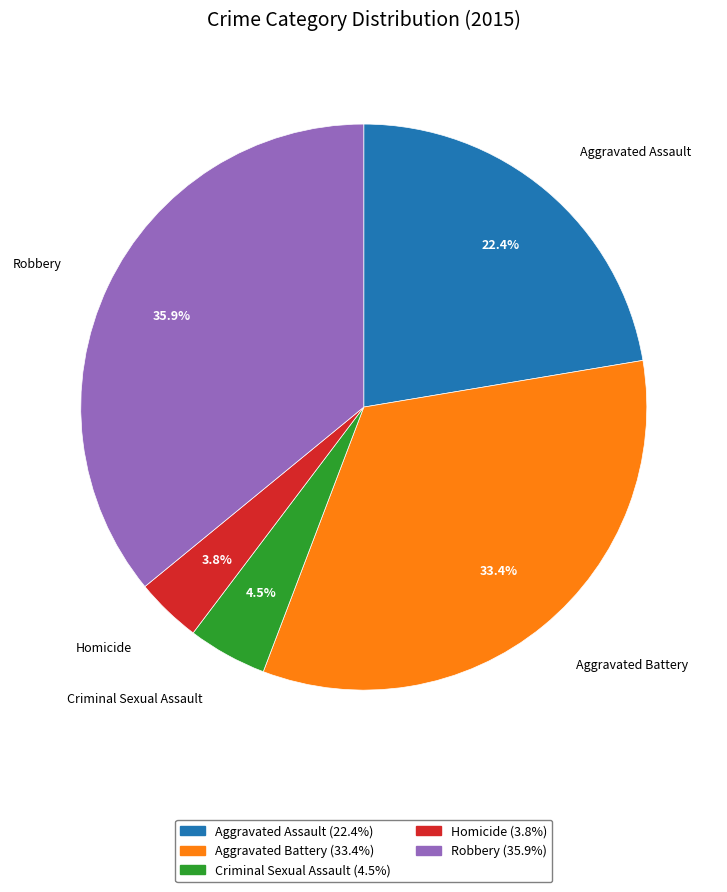

Rank the categories by value from highest to lowest.

Robbery, Aggravated Battery, Aggravated Assault, Criminal Sexual Assault, Homicide